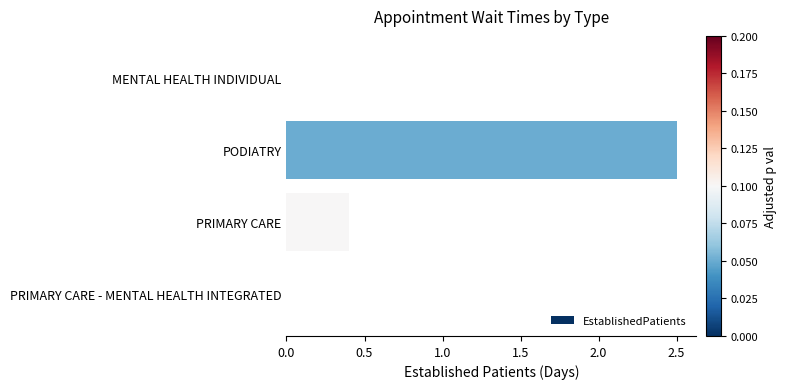

The chart shows a value of 0.4 at PRIMARY CARE. True or false?

True